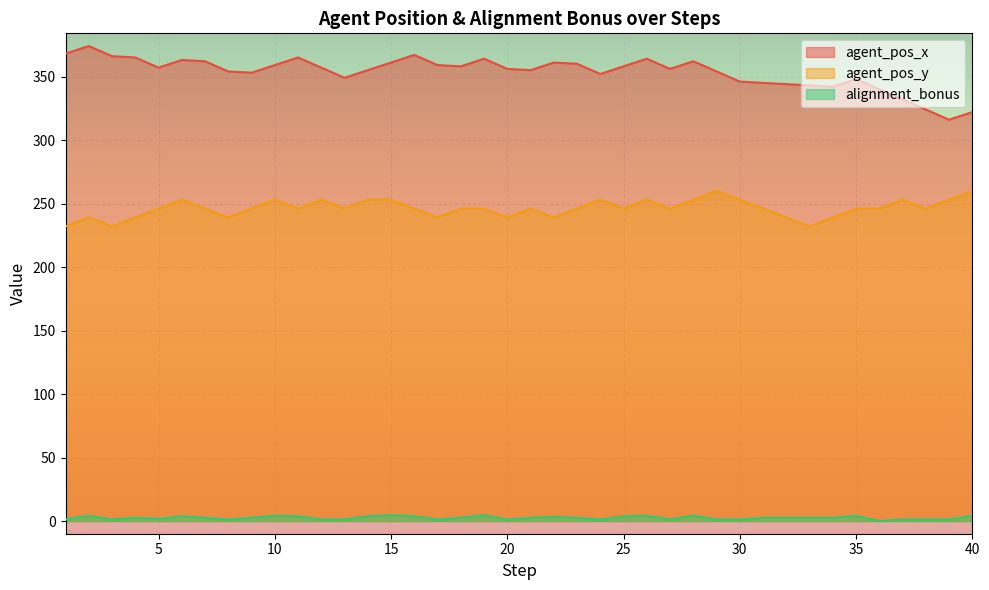

At which label is agent_pos_y closest to 246?

5